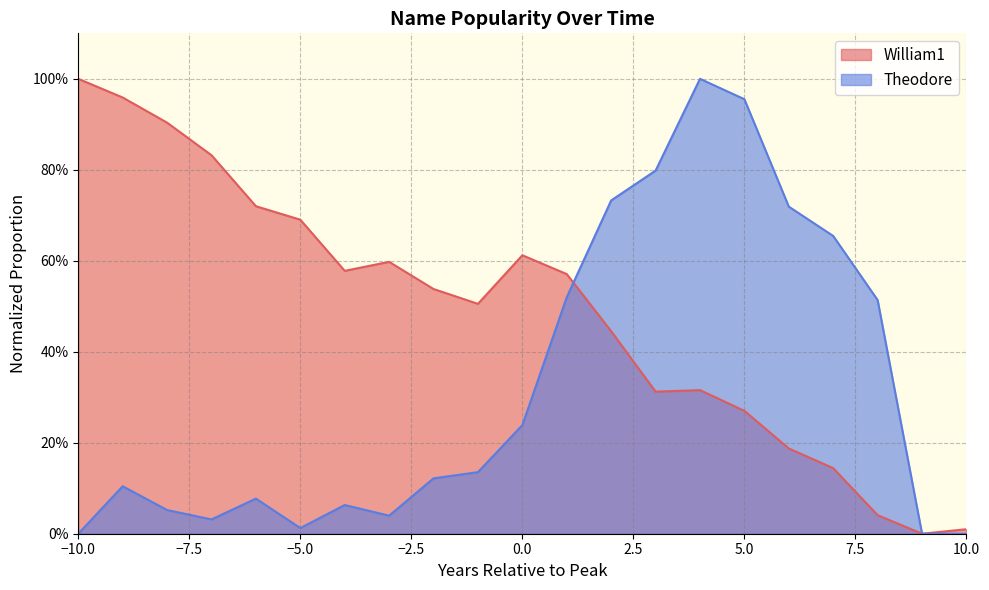

True or false: William1 has a value of 0.5 at -1.

True